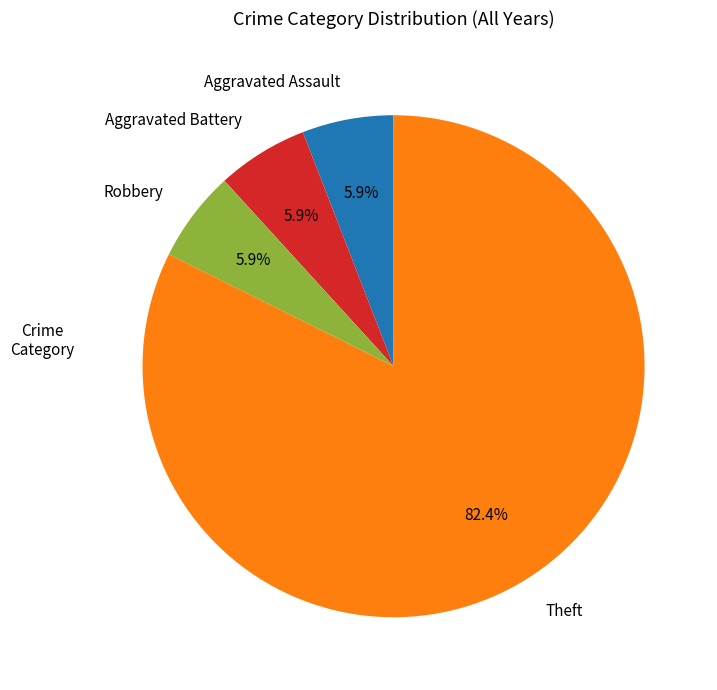

Is the sum of Robbery and Theft greater than half?

Yes